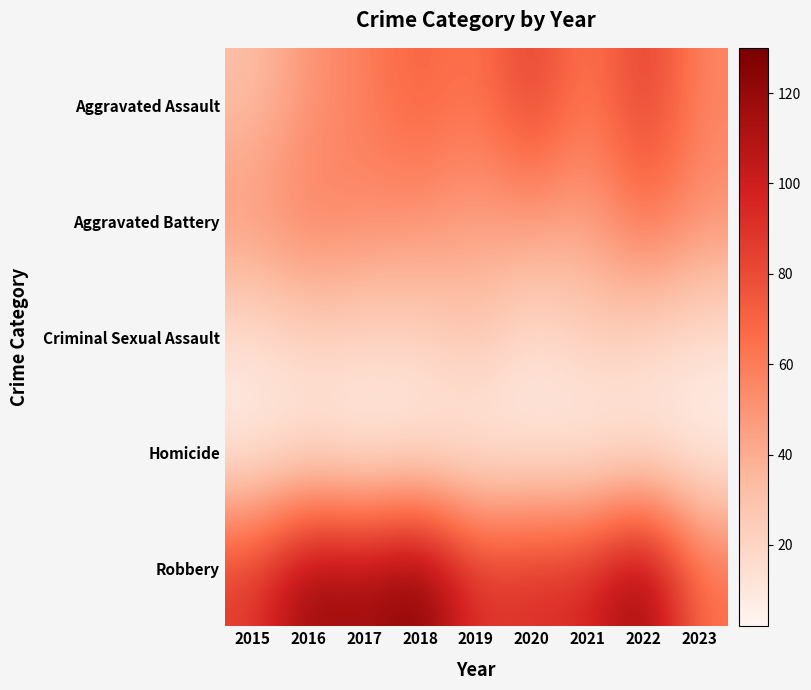

Count the number of categories in the chart.

9